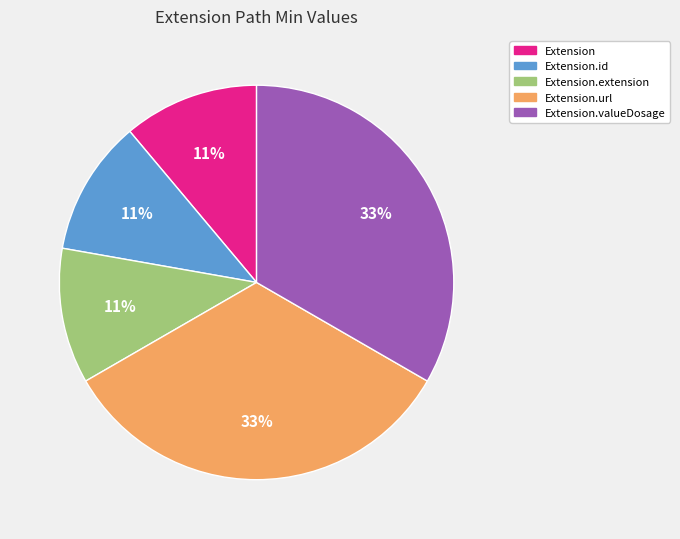

Is there a majority slice in this chart?

No